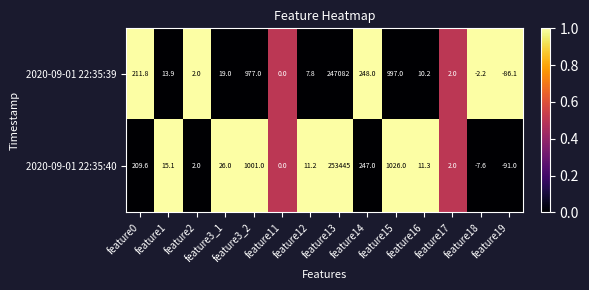

How many distinct data groups are displayed?

2